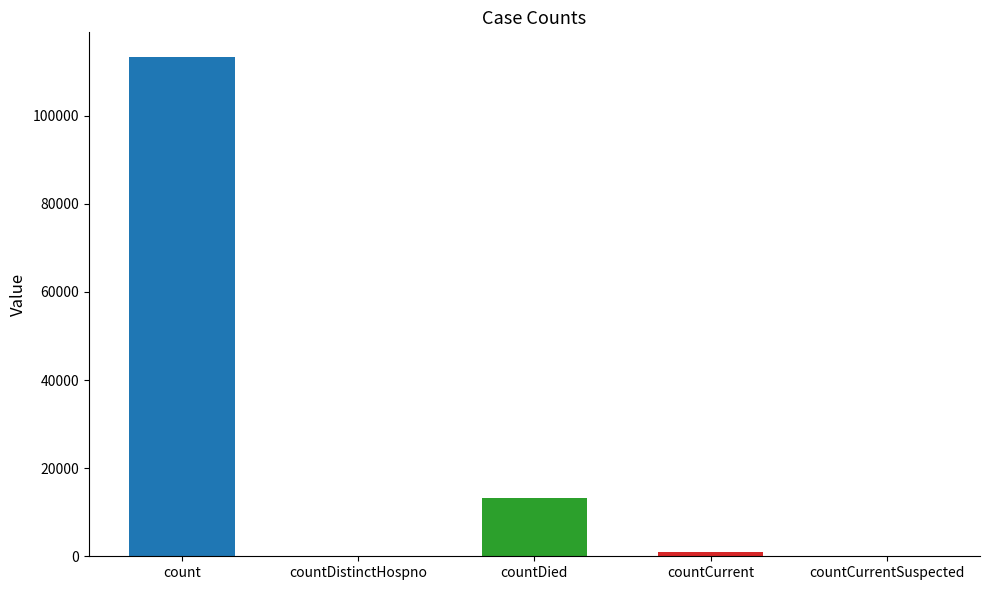

Which category has the lowest value across all series?

countDistinctHospno